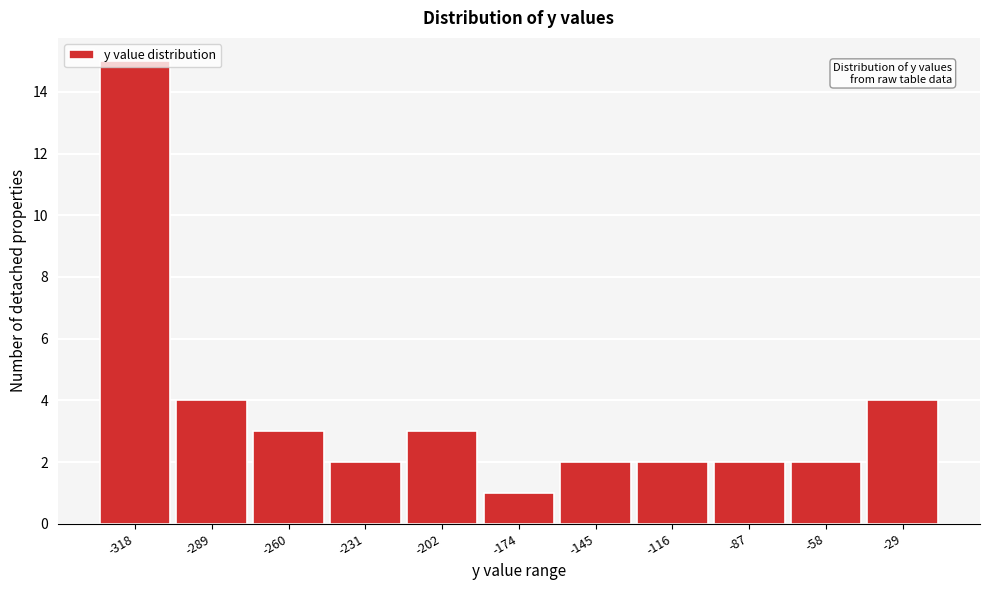

What is the change in value from -318 to -87?

-13